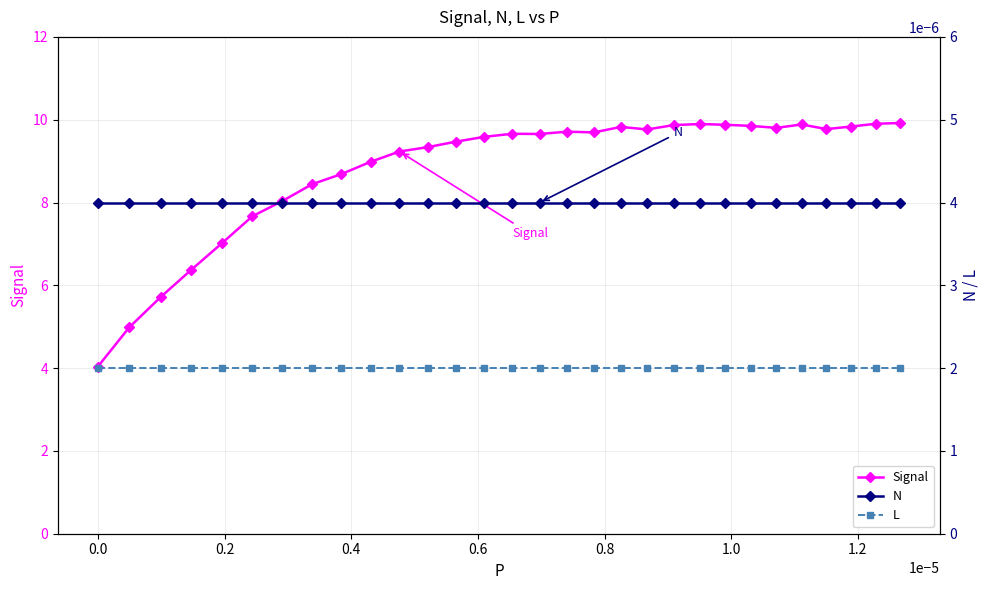

True or false: Signal has more than 1 interior local peaks.

True